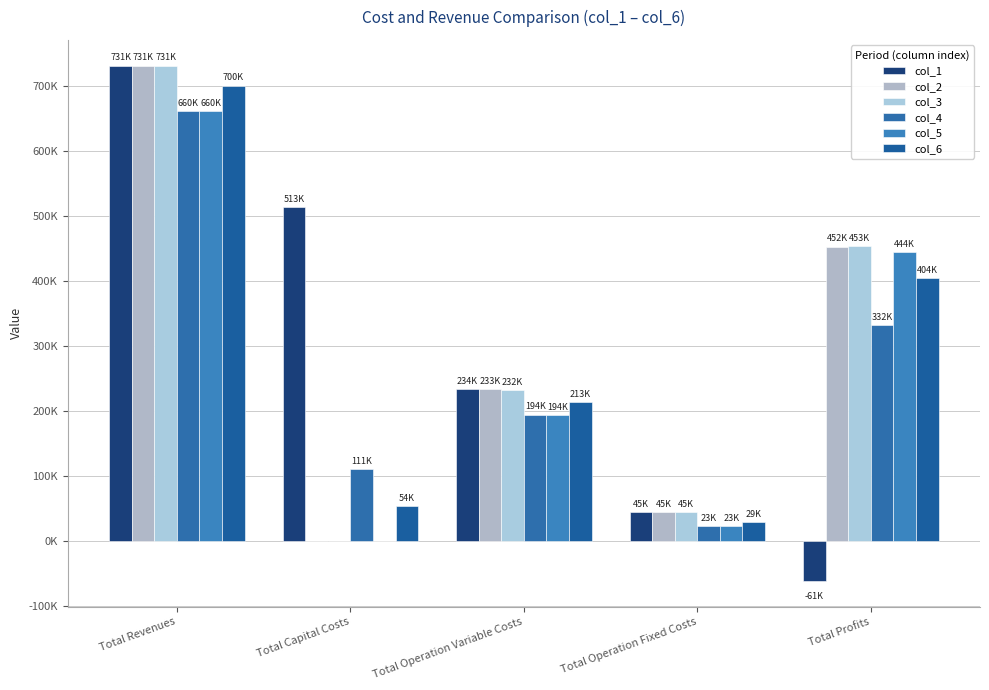

Does the chart contain stacked bars?

No